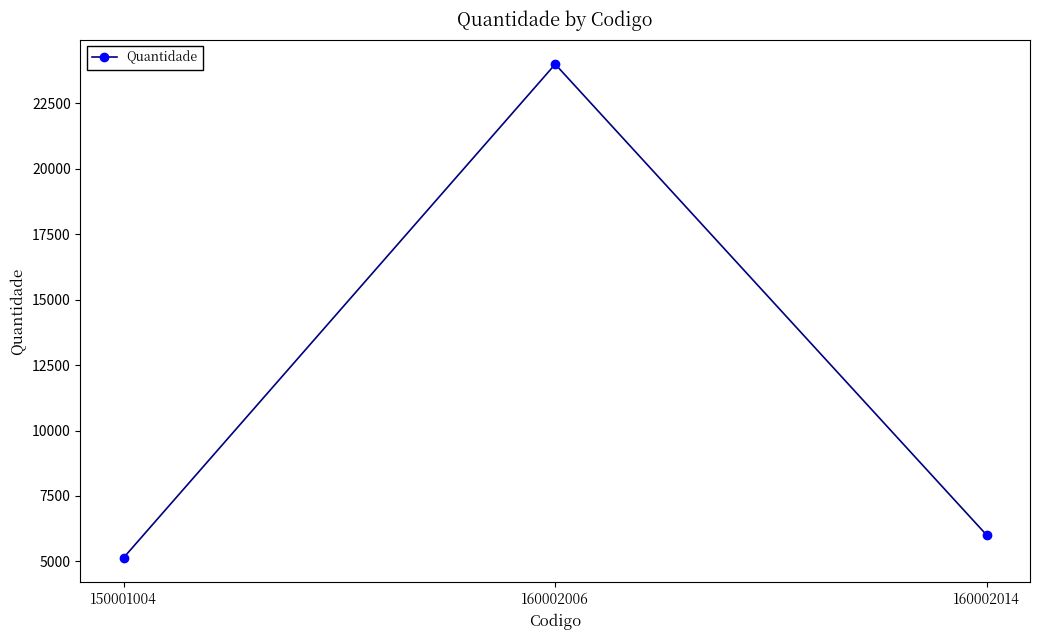

Reading left to right, what are all the values shown in this chart?

5140	24000	6000